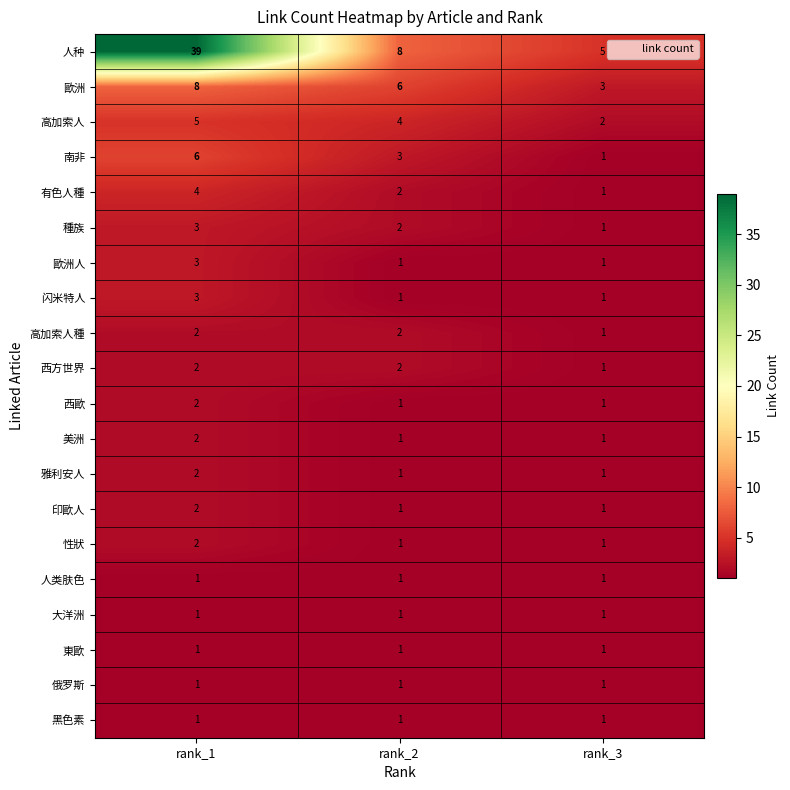

How many categories are shown in the chart?

3